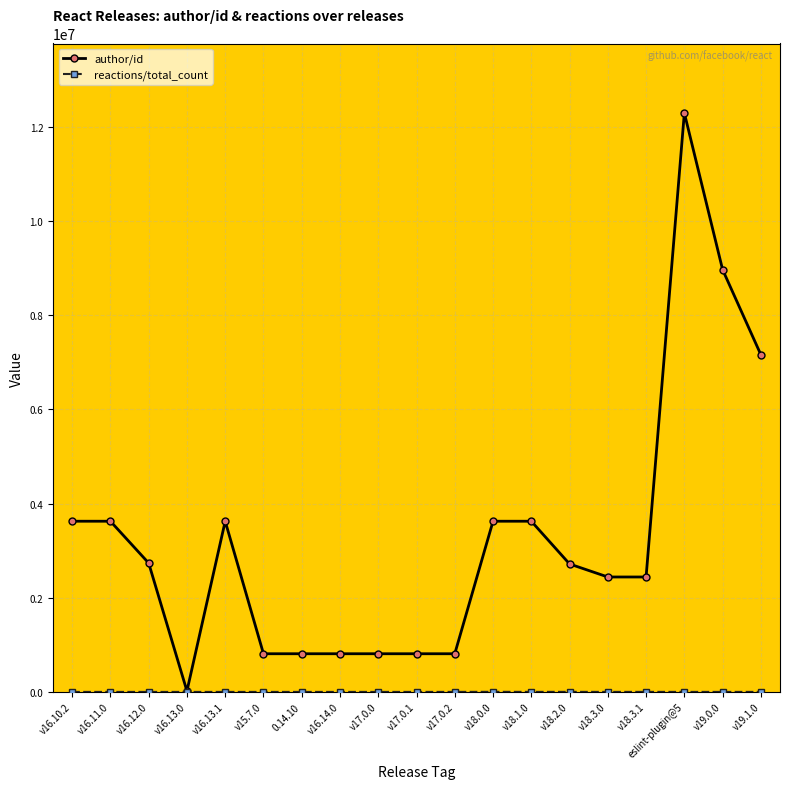

What is the label of the 1st point from the left?

v16.10.2